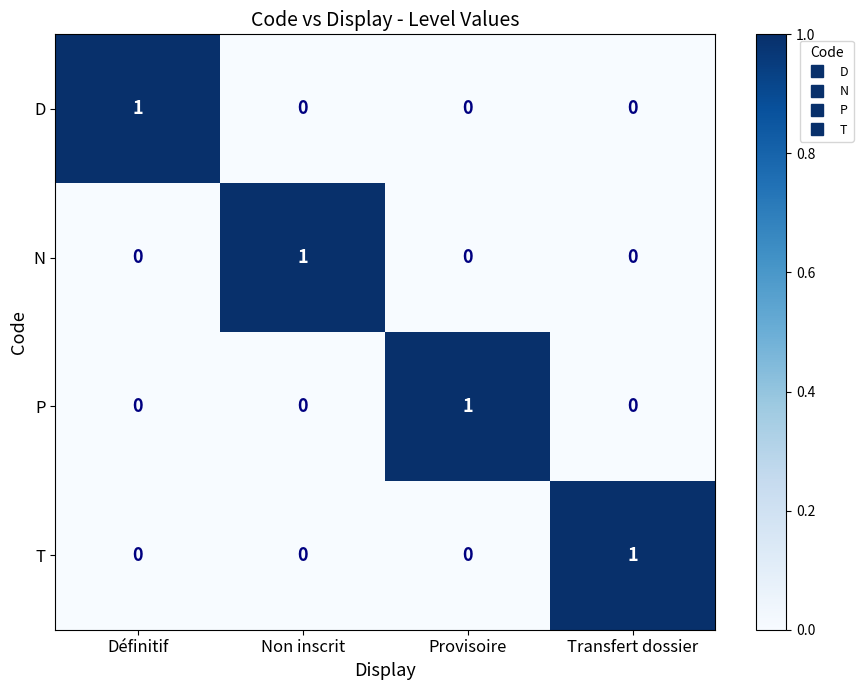

Reading left to right, transcribe all the data shown in this chart.

D: Définitif=1	Non inscrit=0	Provisoire=0	Transfert dossier=0
N: Définitif=0	Non inscrit=1	Provisoire=0	Transfert dossier=0
P: Définitif=0	Non inscrit=0	Provisoire=1	Transfert dossier=0
T: Définitif=0	Non inscrit=0	Provisoire=0	Transfert dossier=1